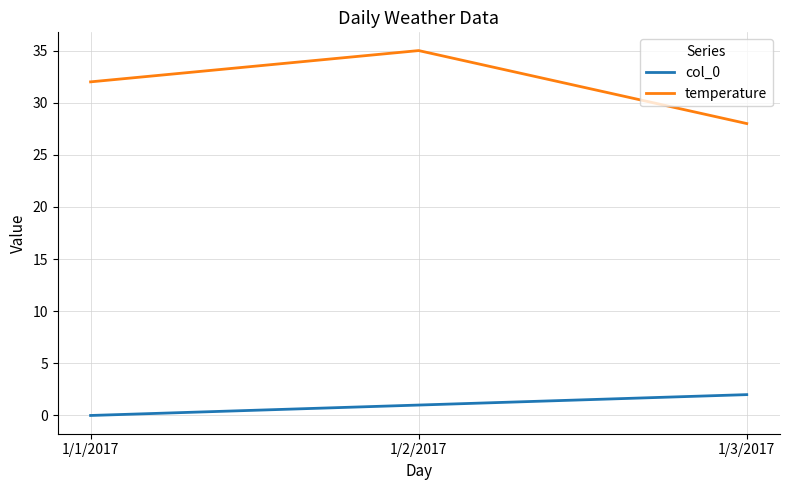

What is the difference between the maximum and minimum values in the col_0 series?

2